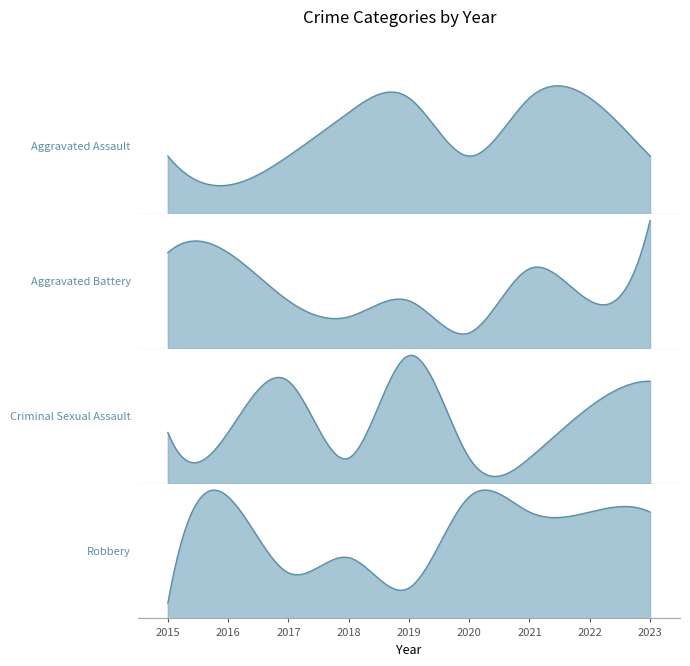

Where is Aggravated Assault nearest to the value 5?

2015